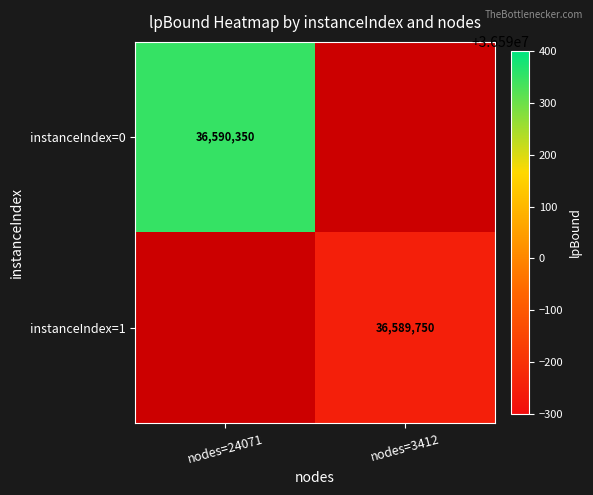

Is the value of instanceIndex=1 at nodes=3412 greater than the value of instanceIndex=0 at nodes=24071?

No